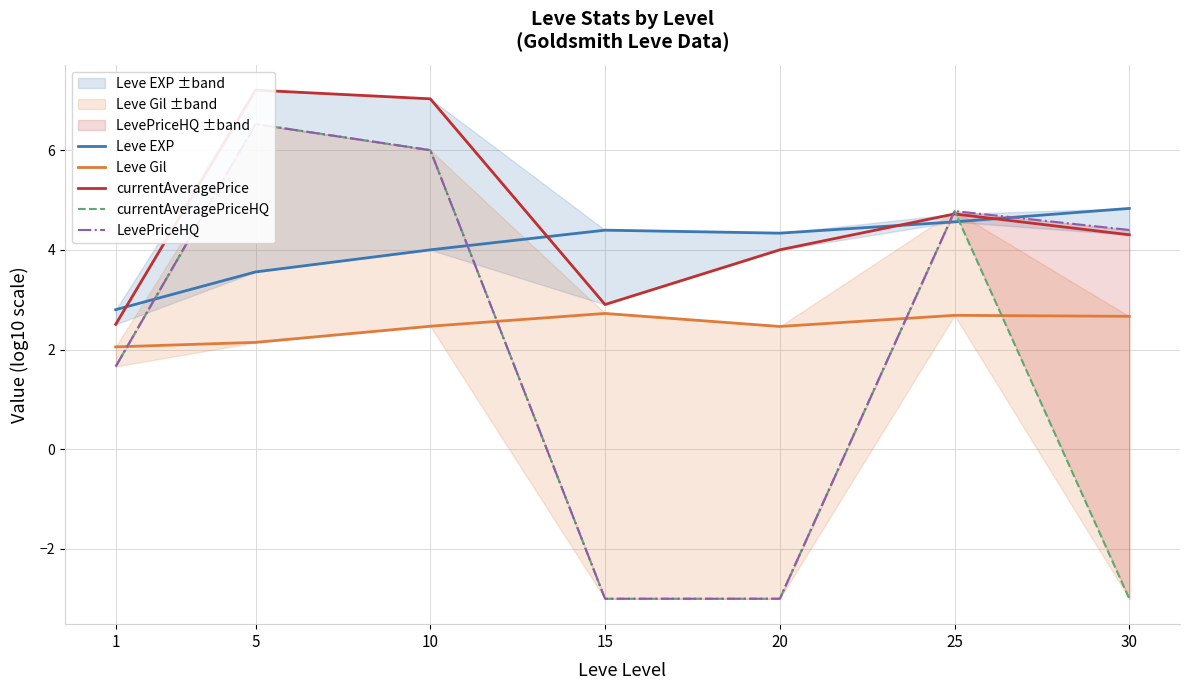

Rank the series by their maximum value, from lowest to highest.

Leve Gil, Leve EXP, currentAveragePriceHQ, LevePriceHQ, currentAveragePrice